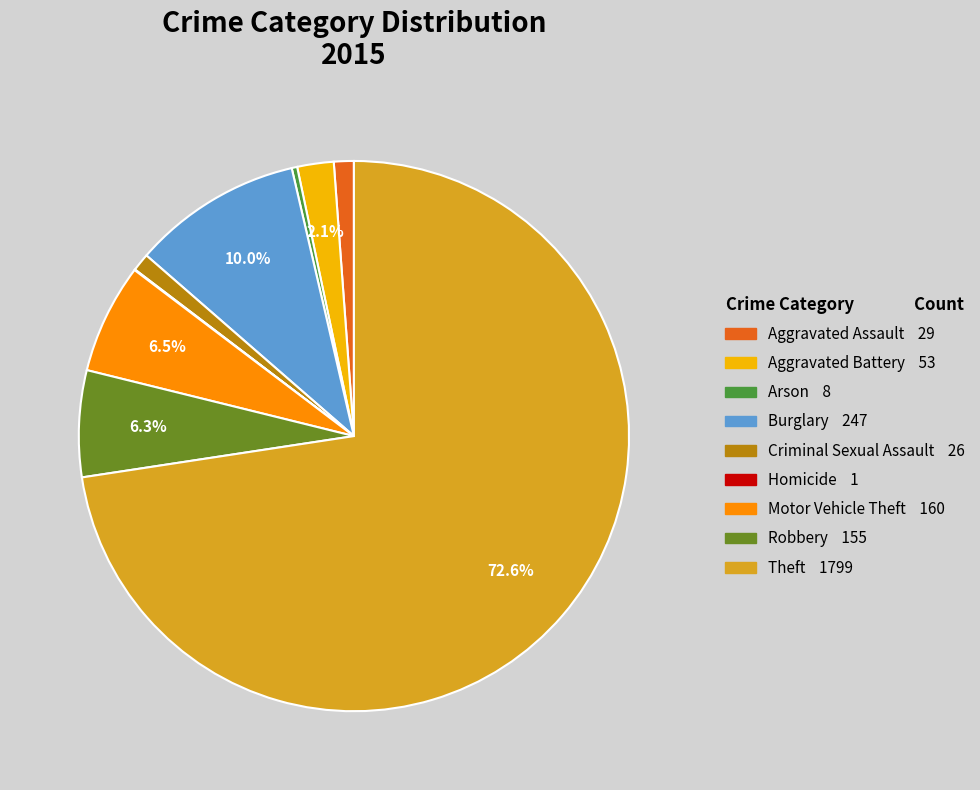

Approximately how many times larger is the value at Motor Vehicle Theft compared to Arson?

20.0